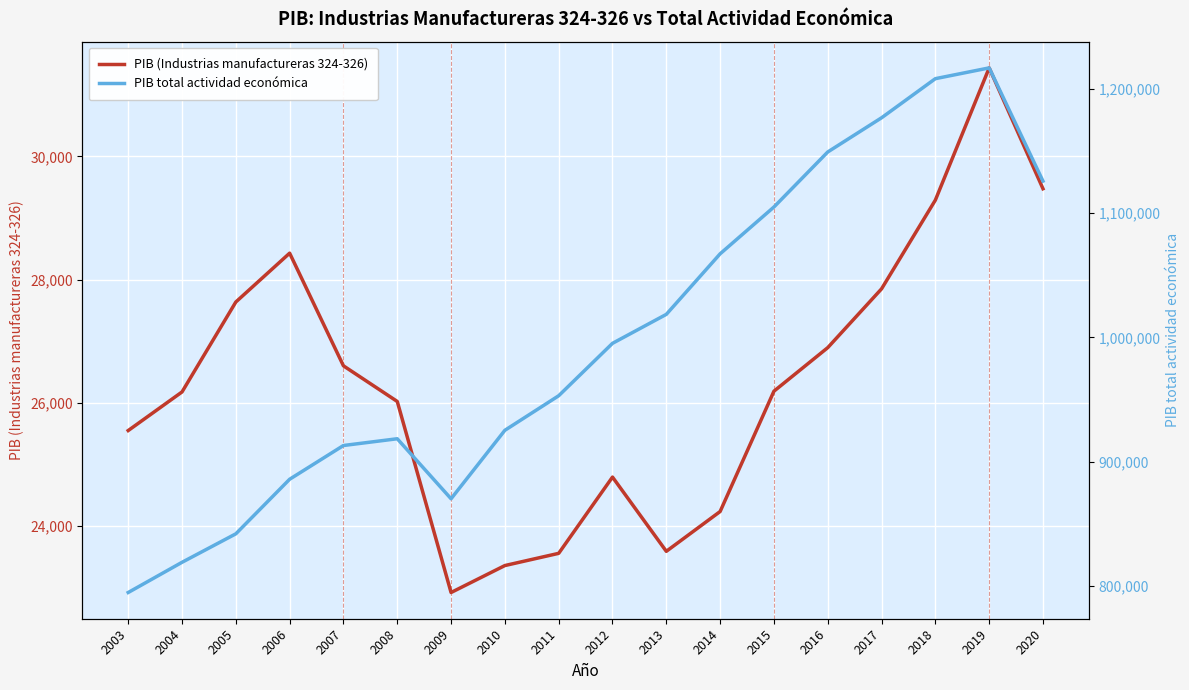

True or false: PIB total actividad económica has a value of 1018578.6 at 2013.

True